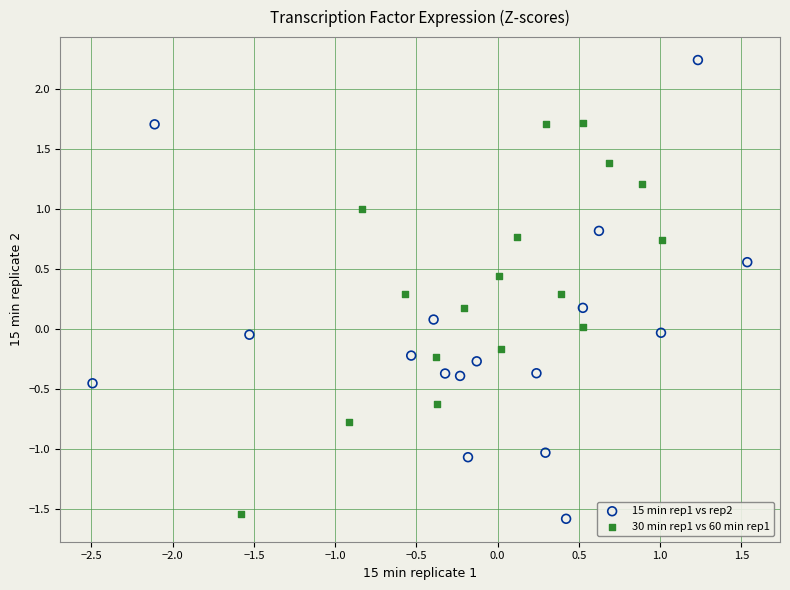

Which series has the largest Y range (max minus min)?

15 min rep1 vs rep2